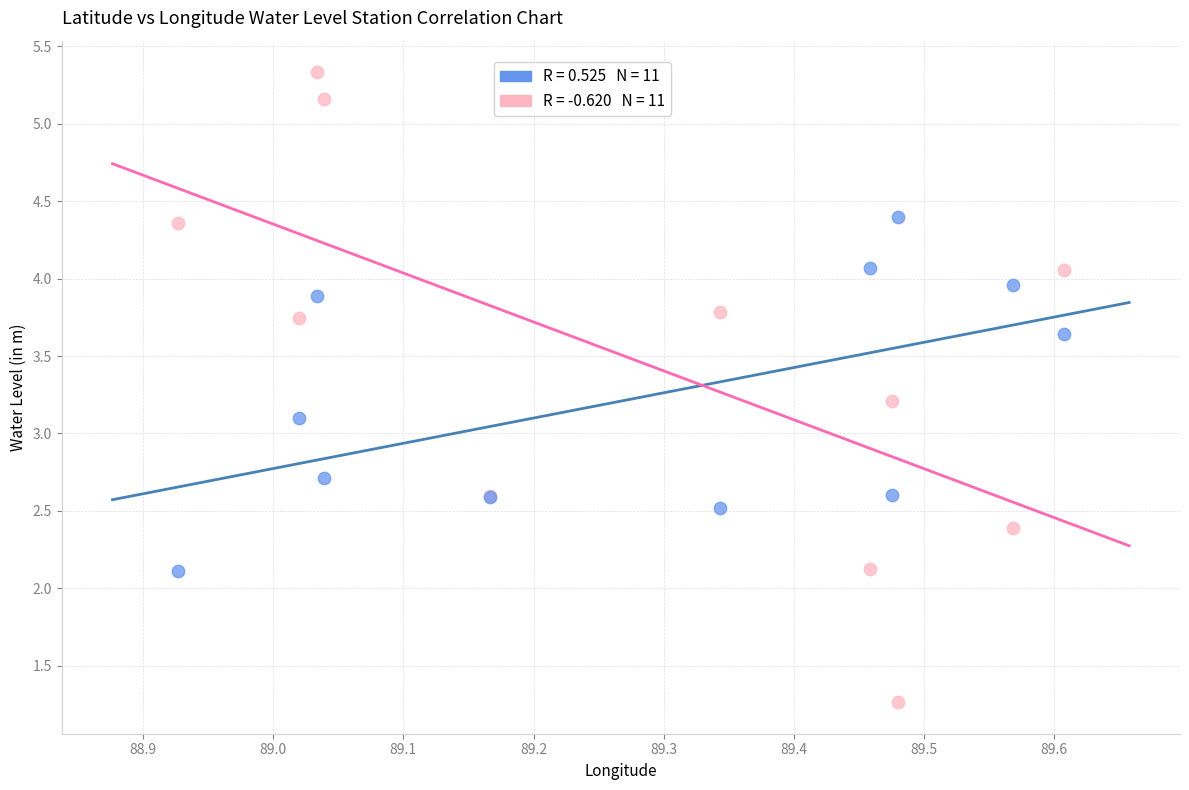

Across all series, what Y value is closest to 3?

3.1